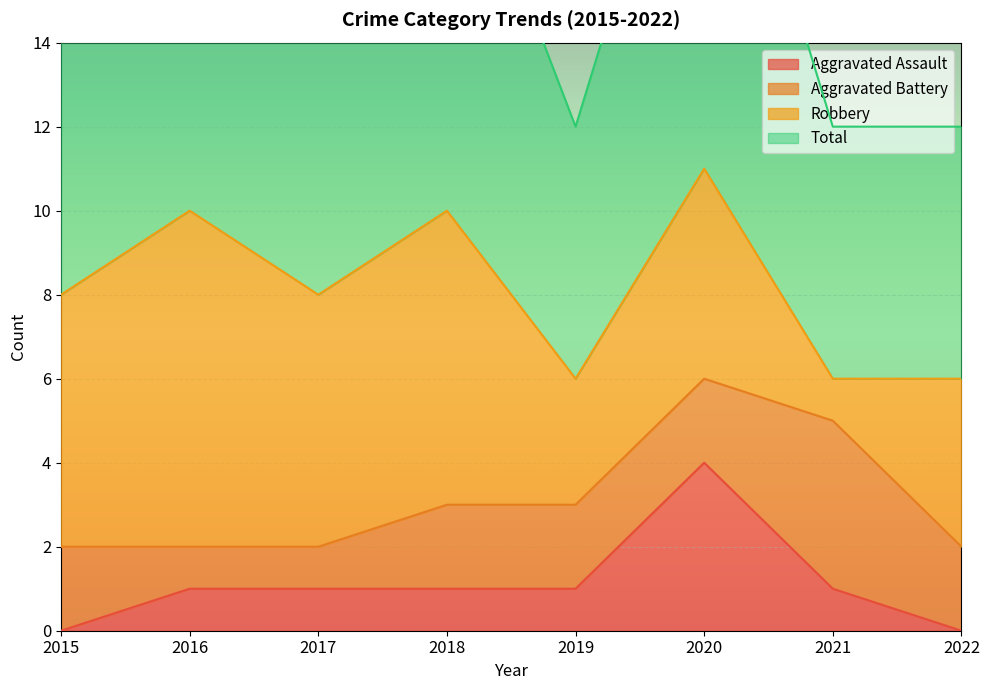

What is the value of the Total point at the 5th from the left?

6